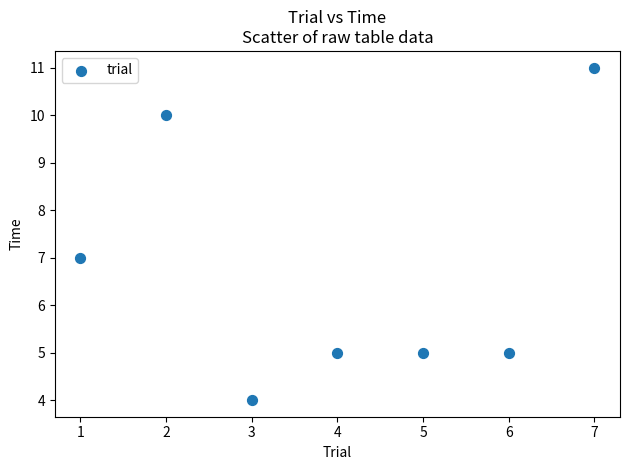

What is the range of Y values (max minus min)?

7